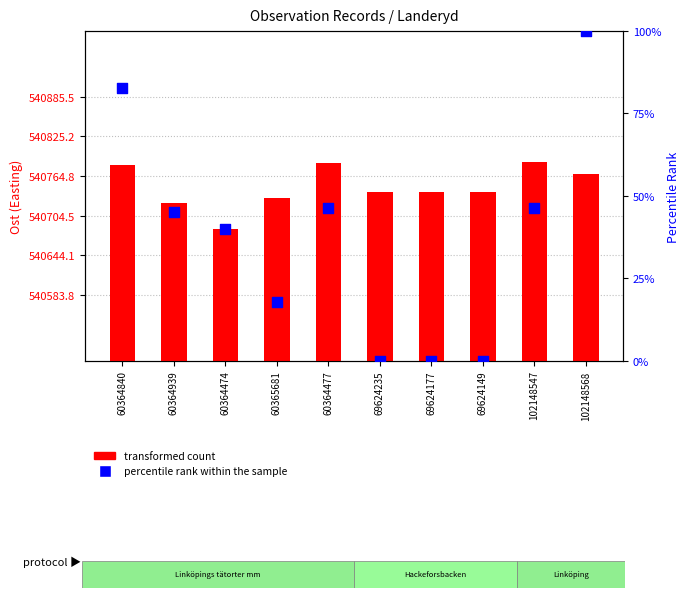

What are all the series names shown in the legend?

transformed count, percentile rank within the sample